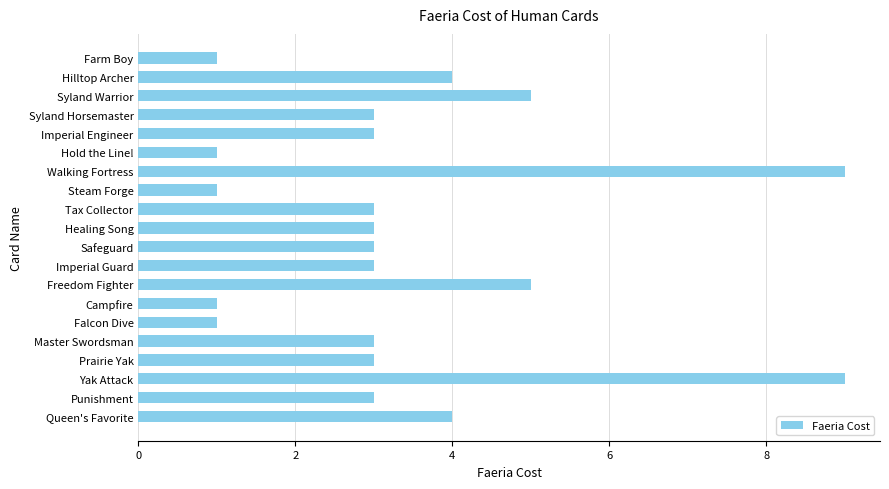

Reading top to bottom, list all the values displayed in this chart.

Farm Boy=1	Hilltop Archer=4	Syland Warrior=5	Syland Horsemaster=3	Imperial Engineer=3	Hold the Line!=1	Walking Fortress=9	Steam Forge=1	Tax Collector=3	Healing Song=3	Safeguard=3	Imperial Guard=3	Freedom Fighter=5	Campfire=1	Falcon Dive=1	Master Swordsman=3	Prairie Yak=3	Yak Attack=9	Punishment=3	Queen's Favorite=4